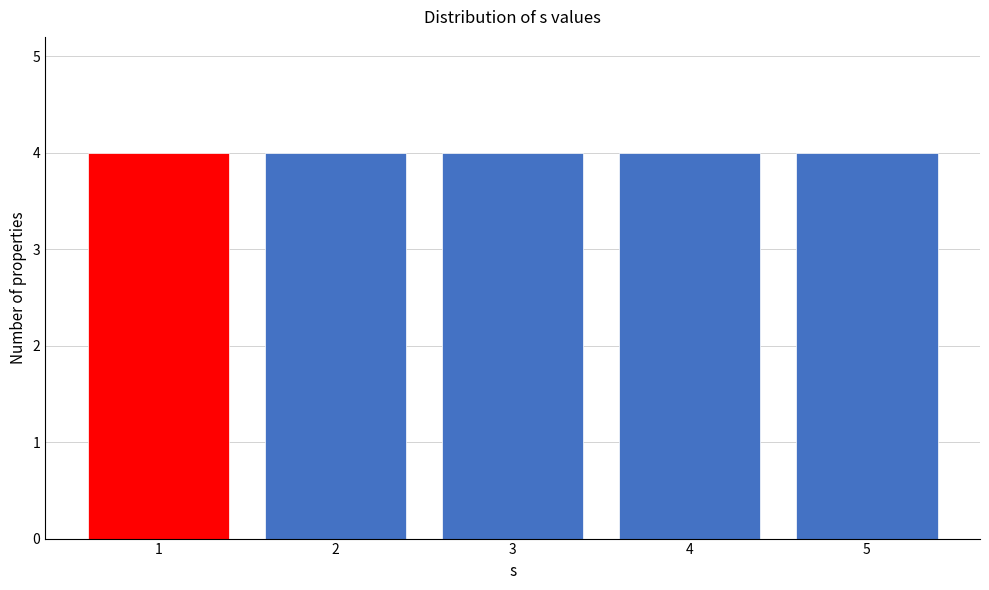

Reading left to right, transcribe this chart: for each bar, give the range it covers on the x-axis and its height. The values are not printed on the chart, so give them approximately, as read against the axis.

0.5 to 1.5: 4
1.5 to 2.5: 4
2.5 to 3.5: 4
3.5 to 4.5: 4
4.5 to 5.5: 4